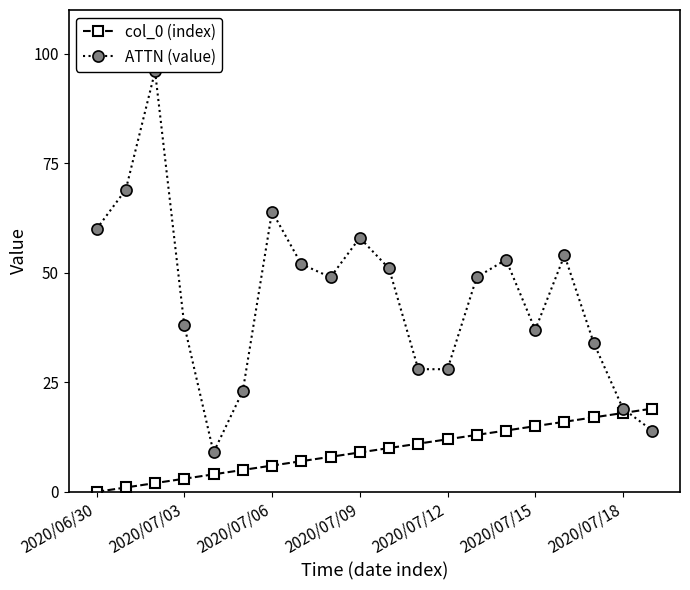

True or false: ATTN (value) has more than 2 points higher than both neighbors.

True